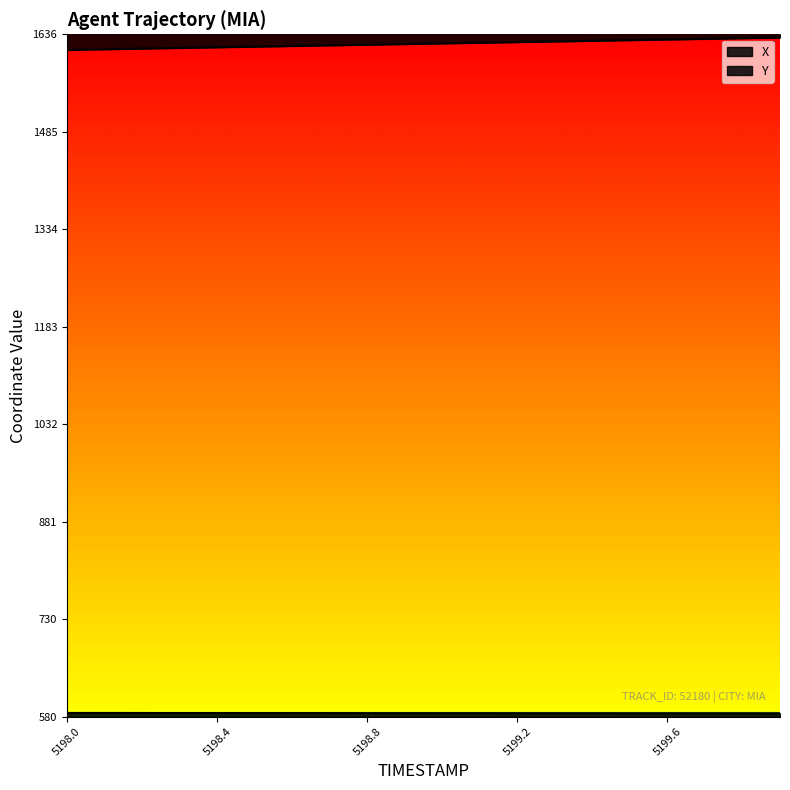

At which category is the sum across all series the highest?

5199.9